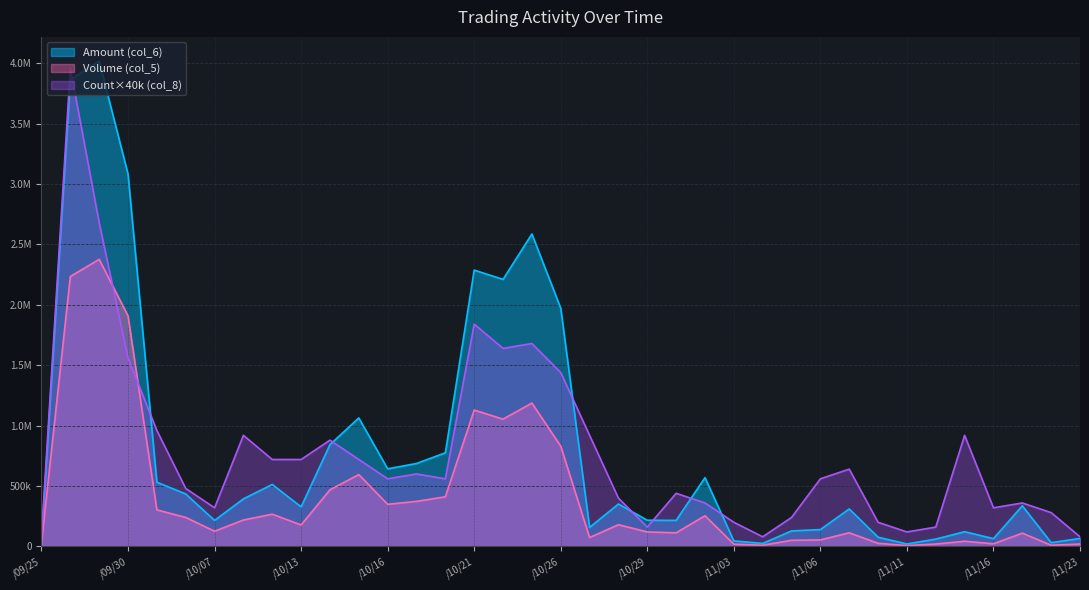

At which label does Amount (col_6) reach its minimum?

/11/11